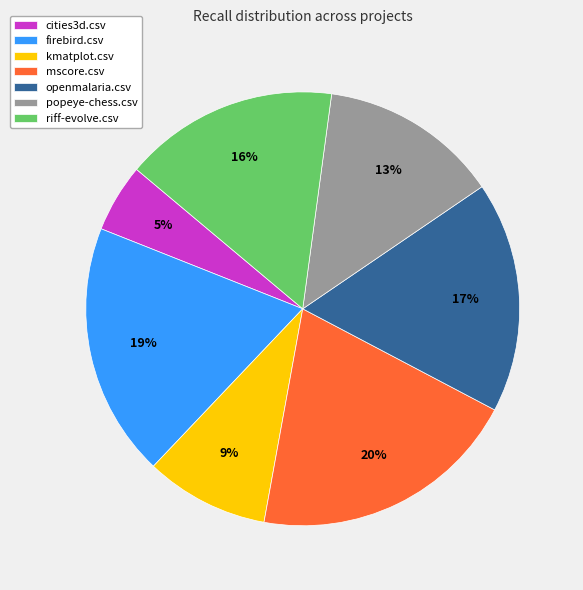

To the nearest percent, what percentage of the pie is popeye-chess.csv?

13%